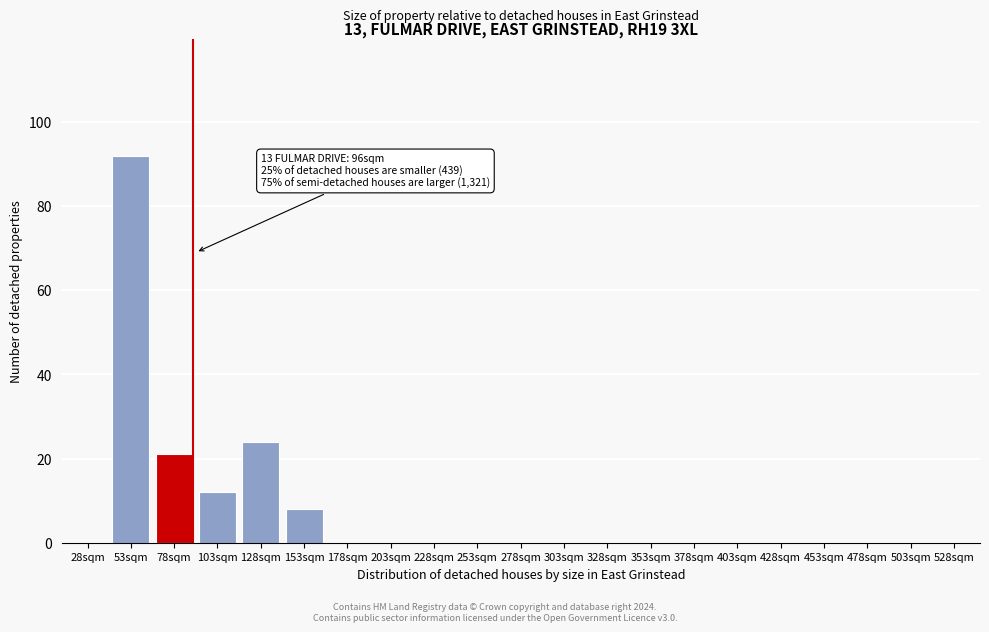

Reading left to right, transcribe all the data shown in this chart.

28sqm=0	53sqm=92	78sqm=21	103sqm=12	128sqm=24	153sqm=8	178sqm=0	203sqm=0	228sqm=0	253sqm=0	278sqm=0	303sqm=0	328sqm=0	353sqm=0	378sqm=0	403sqm=0	428sqm=0	453sqm=0	478sqm=0	503sqm=0	528sqm=0